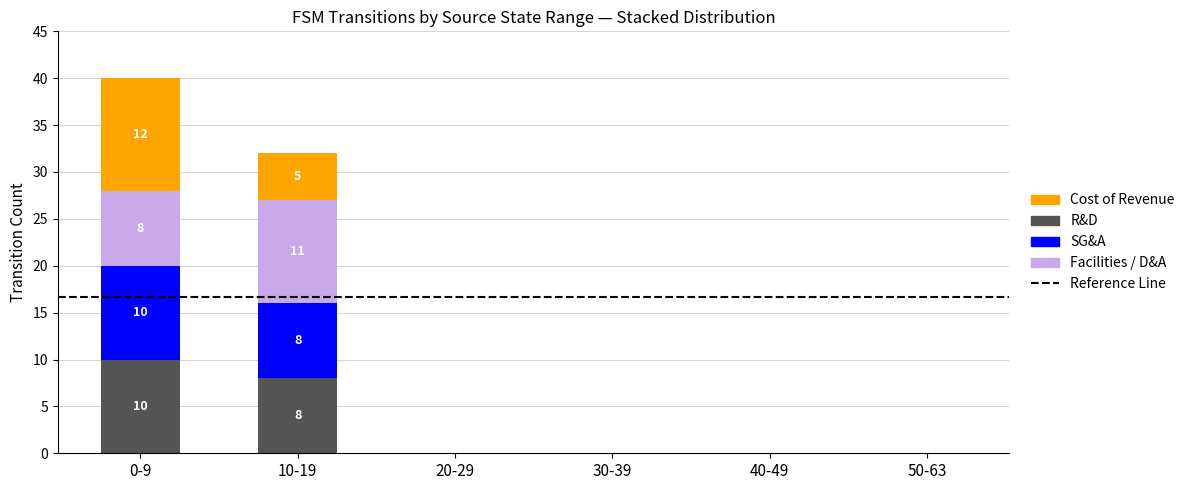

Is it true that R&D equals 6 at 20-29?

False